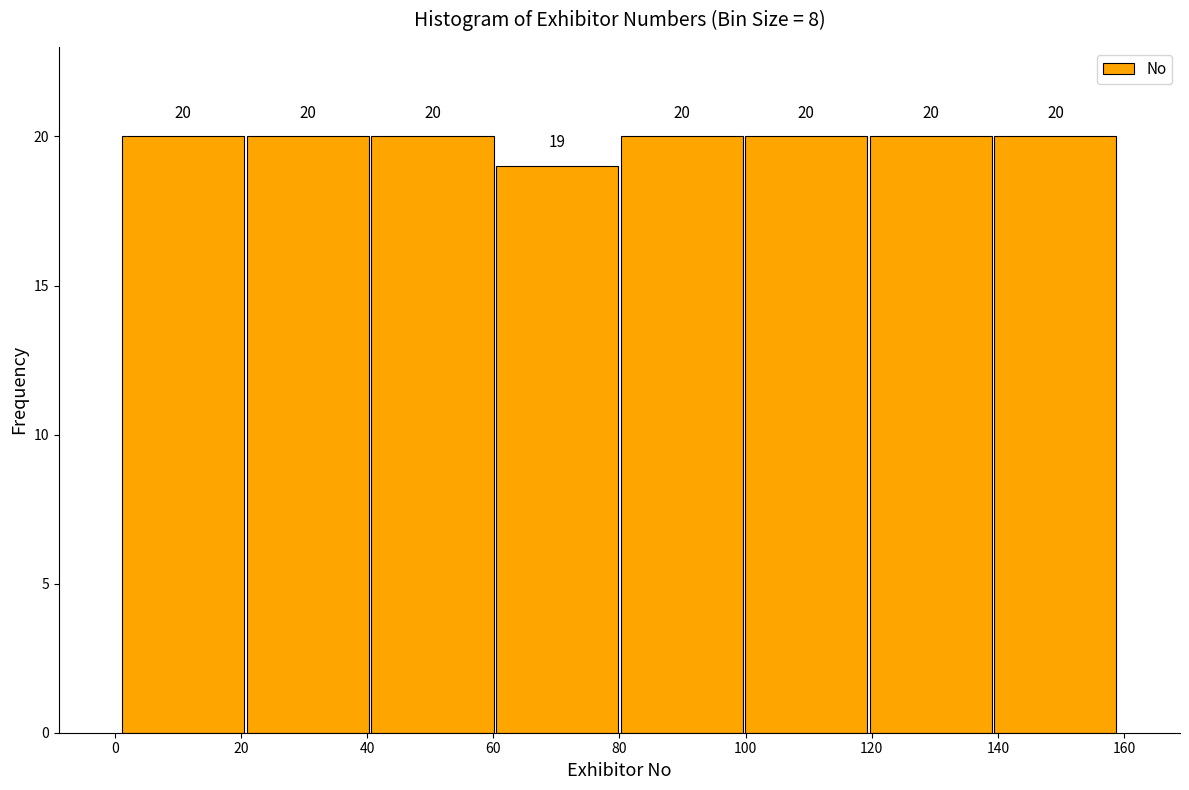

Reading left to right, list every bar in this chart as the range it spans on the x-axis followed by its height. The bar edges are not printed on the chart, so give them approximately, as read against the axis.

2 to 20: 20
20 to 40: 20
40 to 60: 20
60 to 80: 19
80 to 100: 20
100 to 120: 20
120 to 140: 20
140 to 160: 20